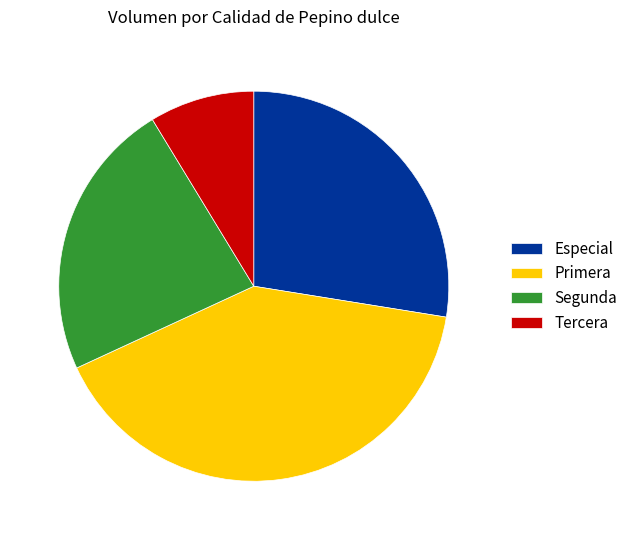

What is the smallest slice in the pie chart?

Tercera